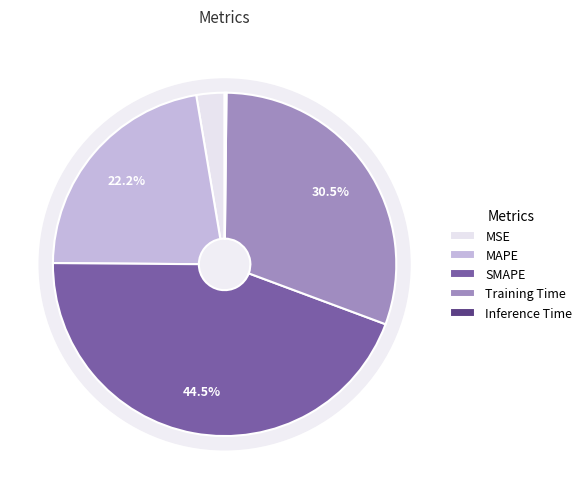

Is the sum of SMAPE and MSE greater than half?

No